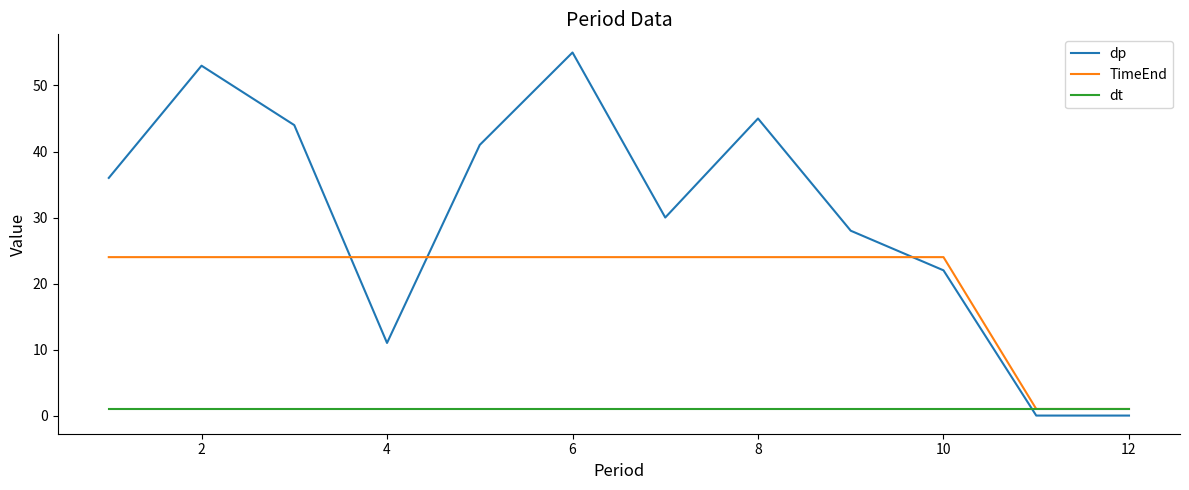

What is the maximum value shown in the chart?

55